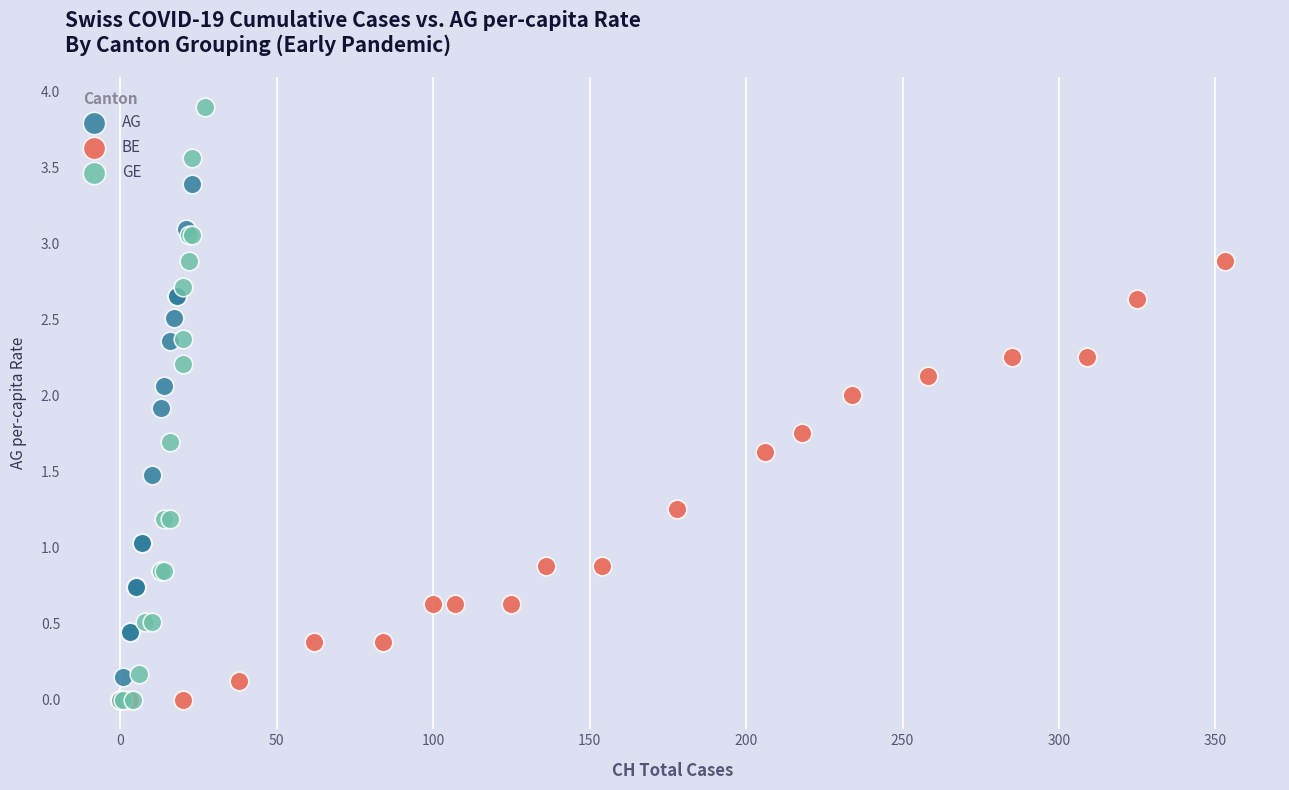

Which series has the widest spread of Y values?

GE